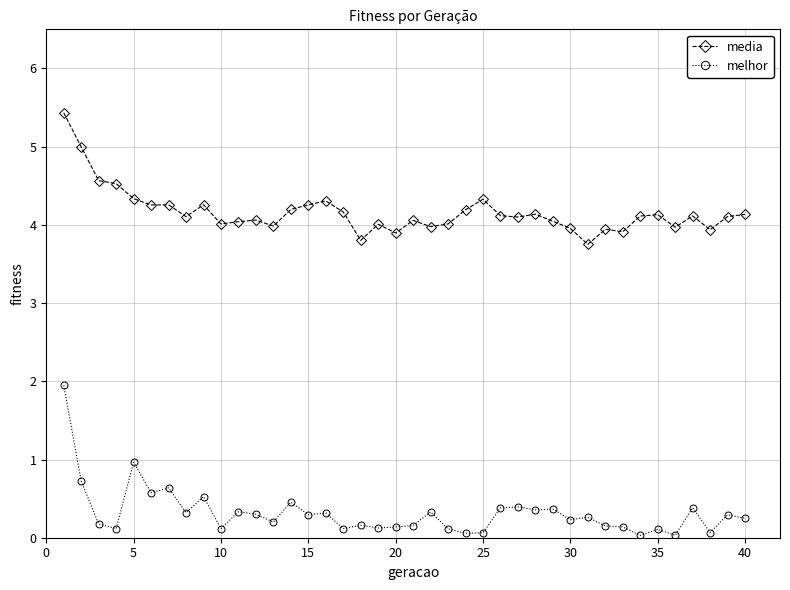

Count the number of data series in this chart.

2